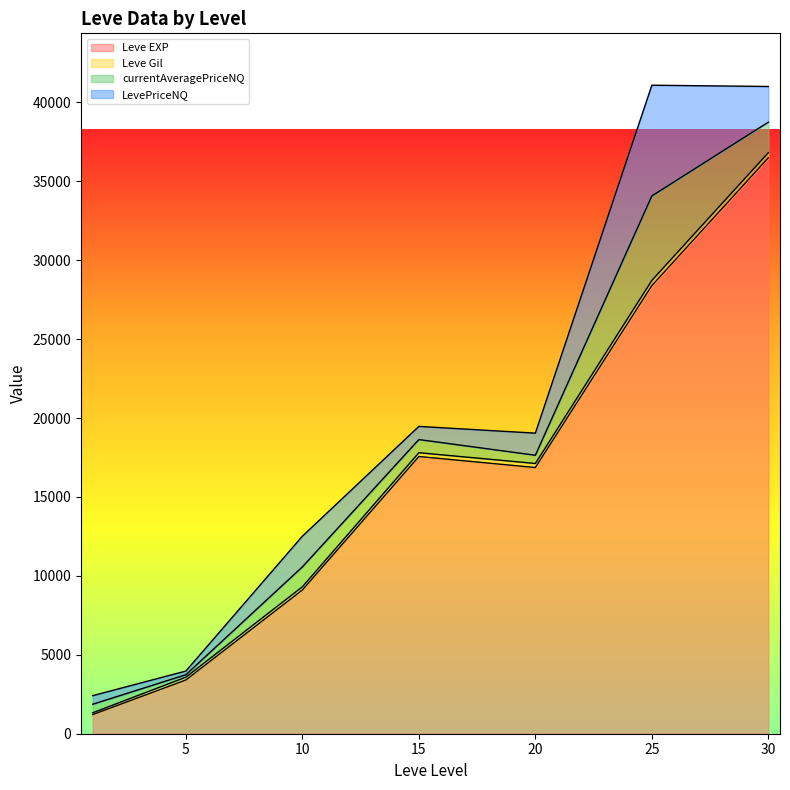

What is the lowest value of the Leve EXP series?

1213.3